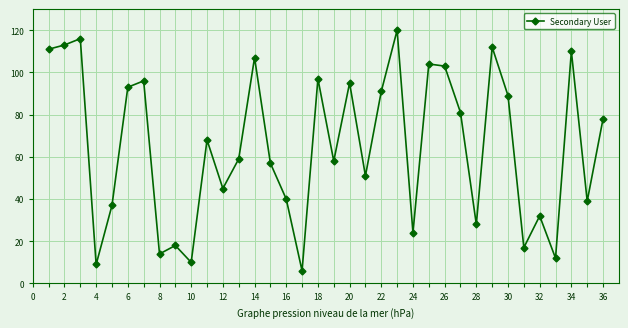

What is the average value?

65